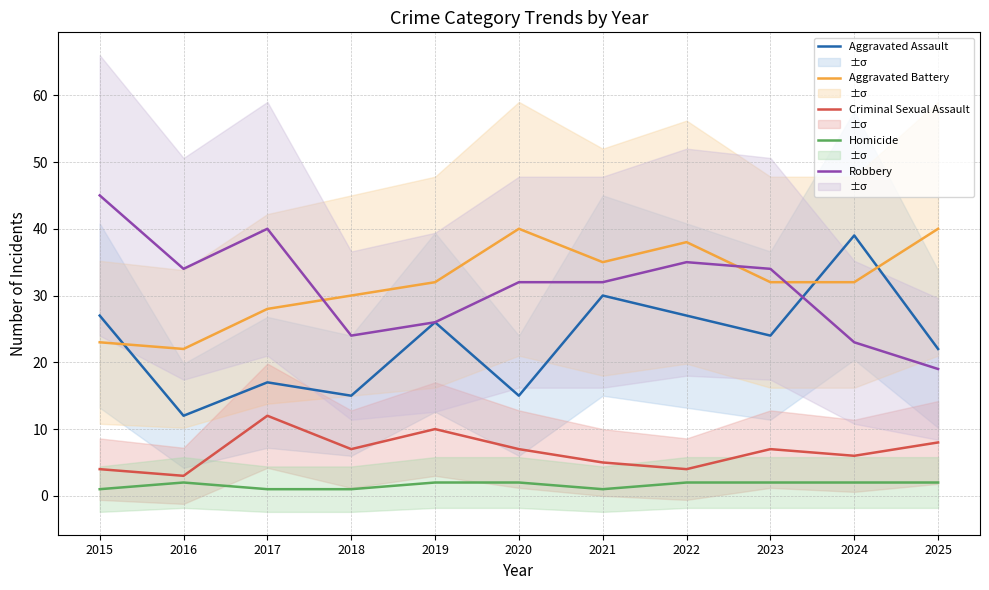

At 2018, list the series in order from largest to smallest.

Aggravated Battery, Robbery, Aggravated Assault, Criminal Sexual Assault, Homicide